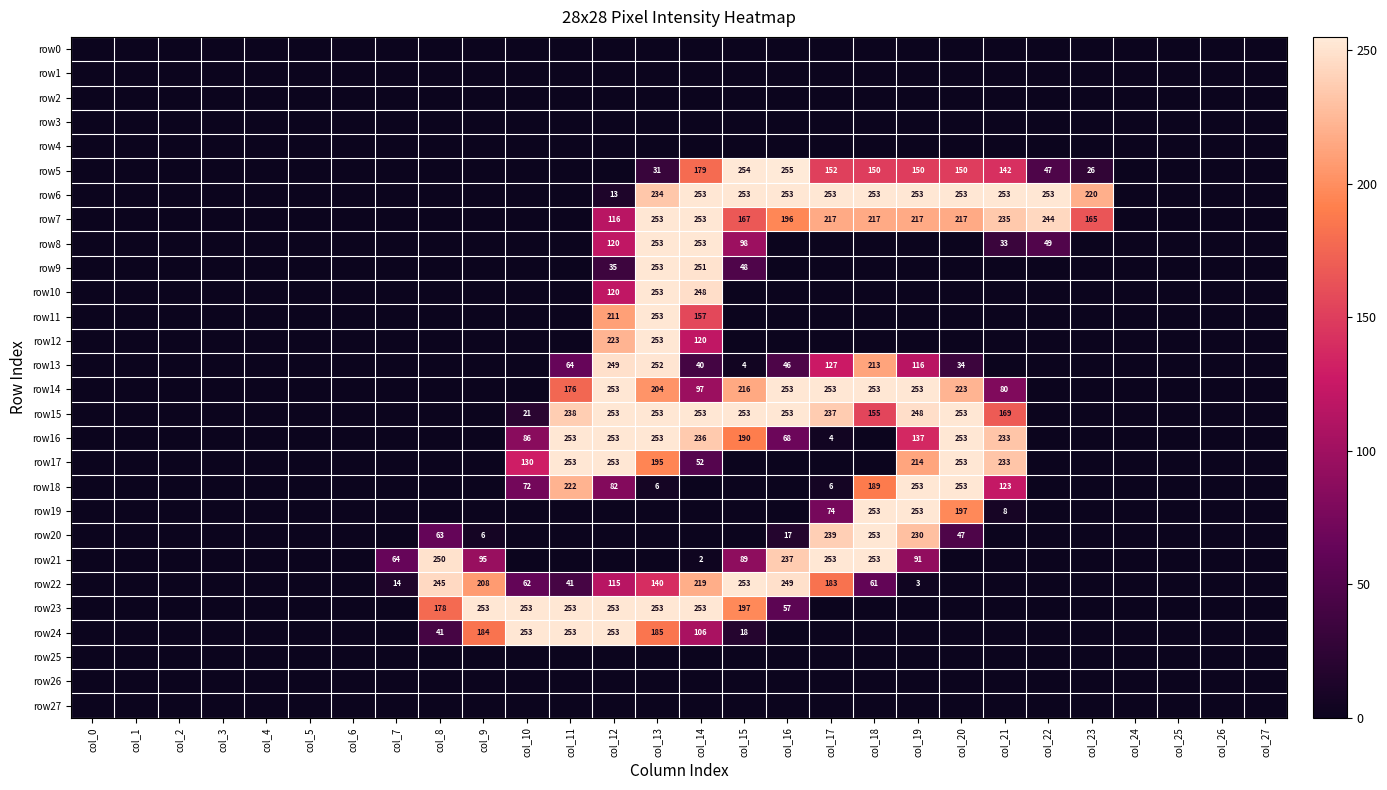

Which series has the largest range (max minus min)?

row5